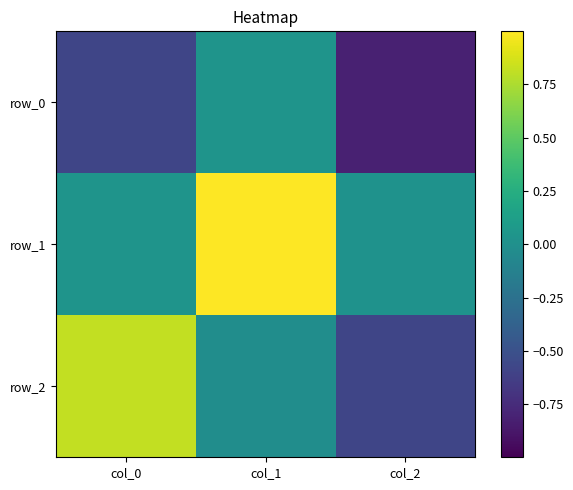

The row_0 series shows 0.1 at col_1. True or false?

False